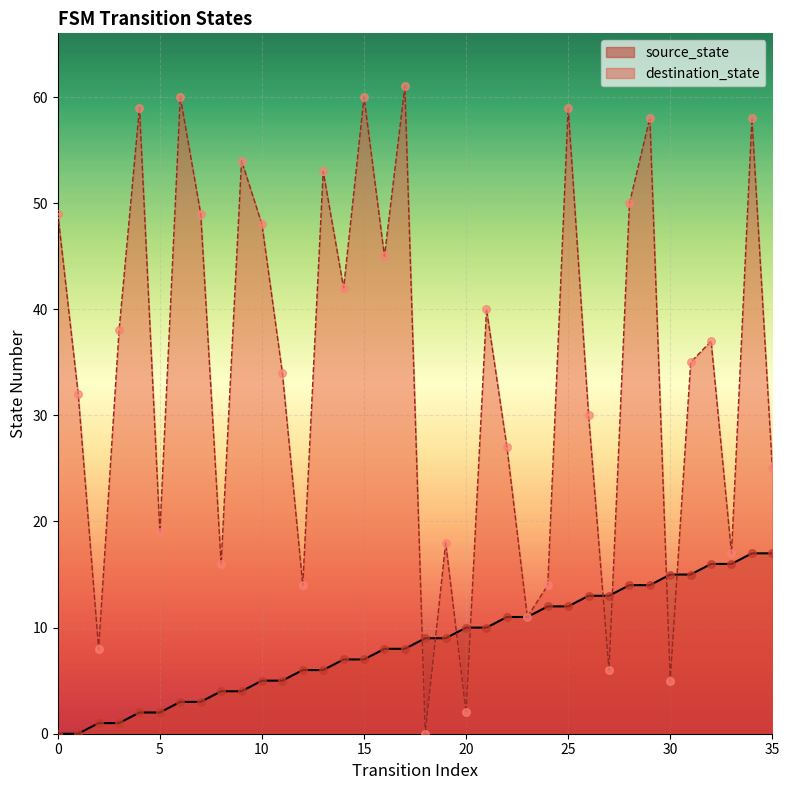

What is the total value across all series at 8?

20